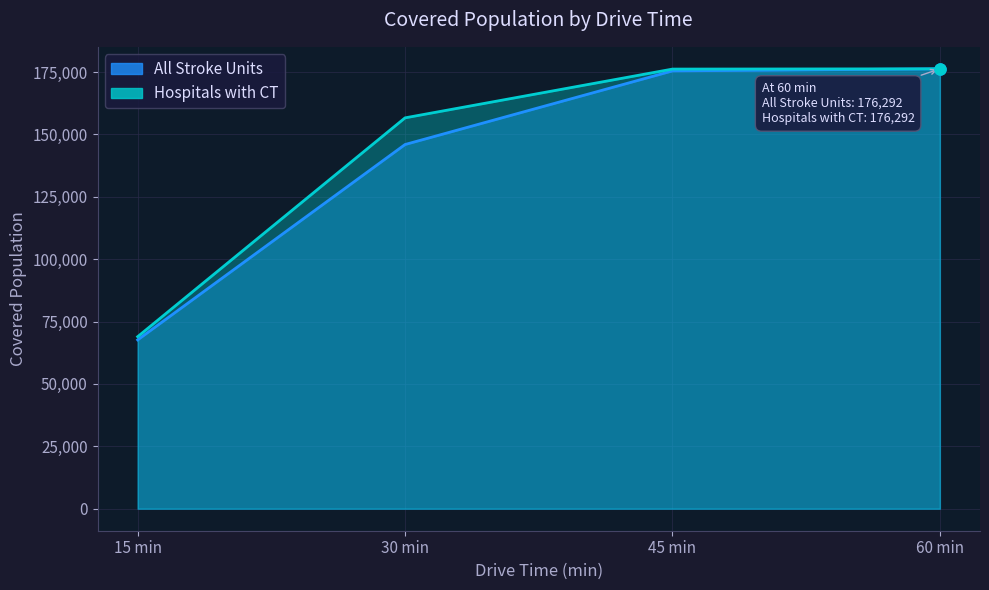

What is the value of the Hospitals with CT point at the 3rd from the left?

176192